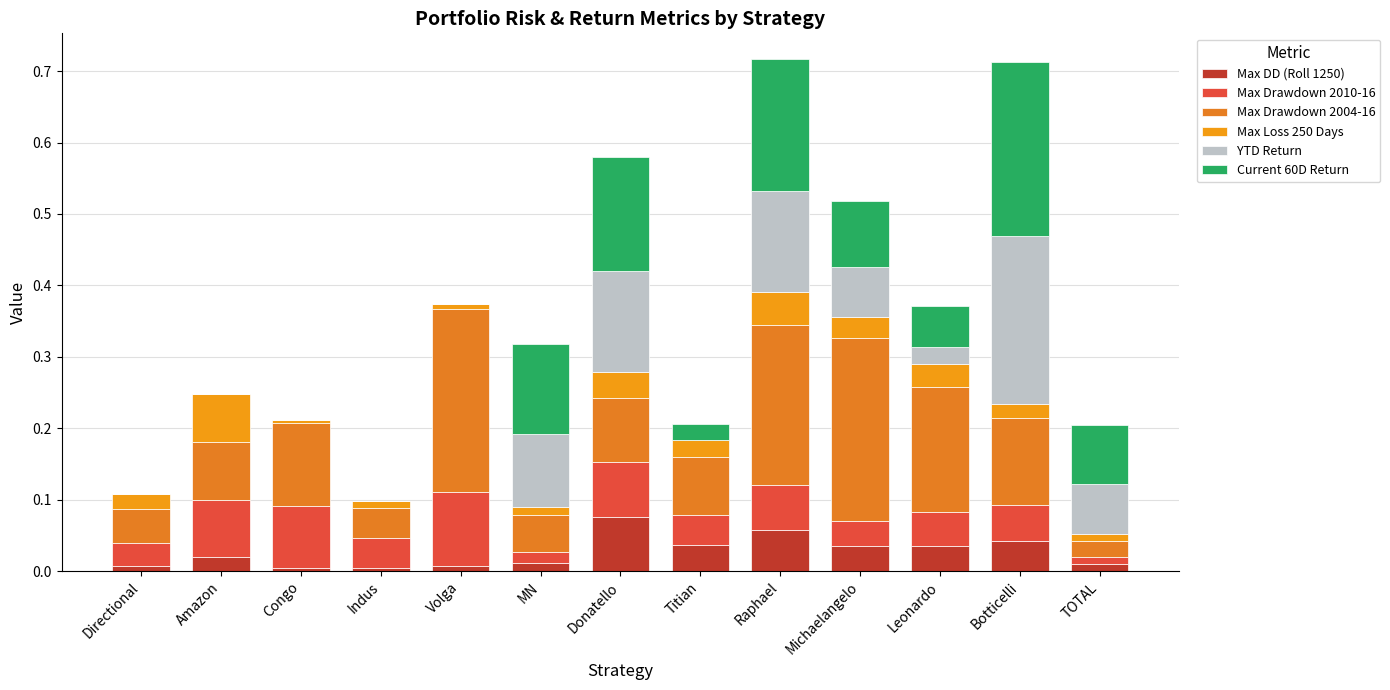

True or false: YTD Return has a value of 0.1 at TOTAL.

True